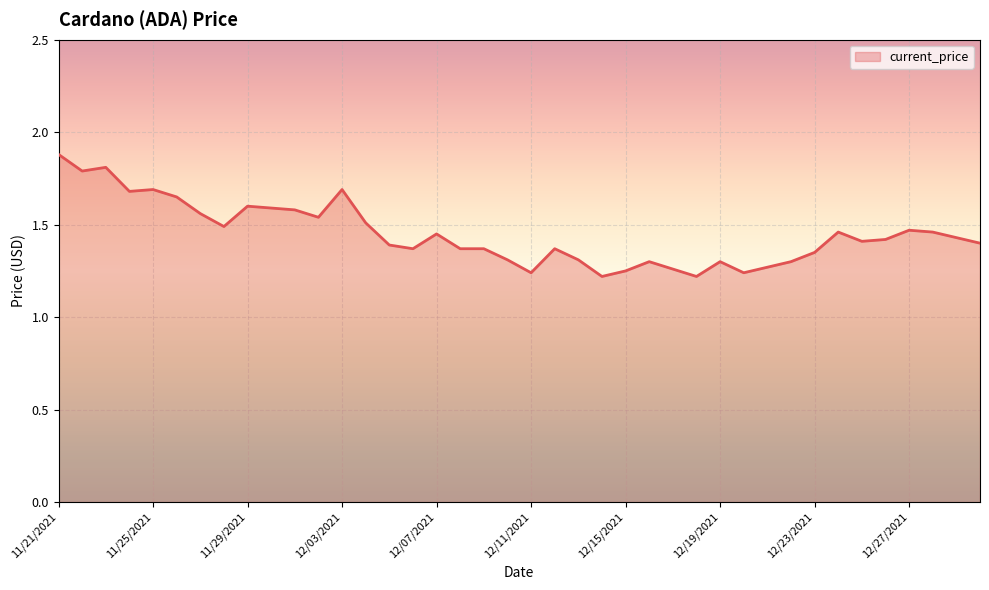

What is the difference between the maximum and minimum values?

0.7